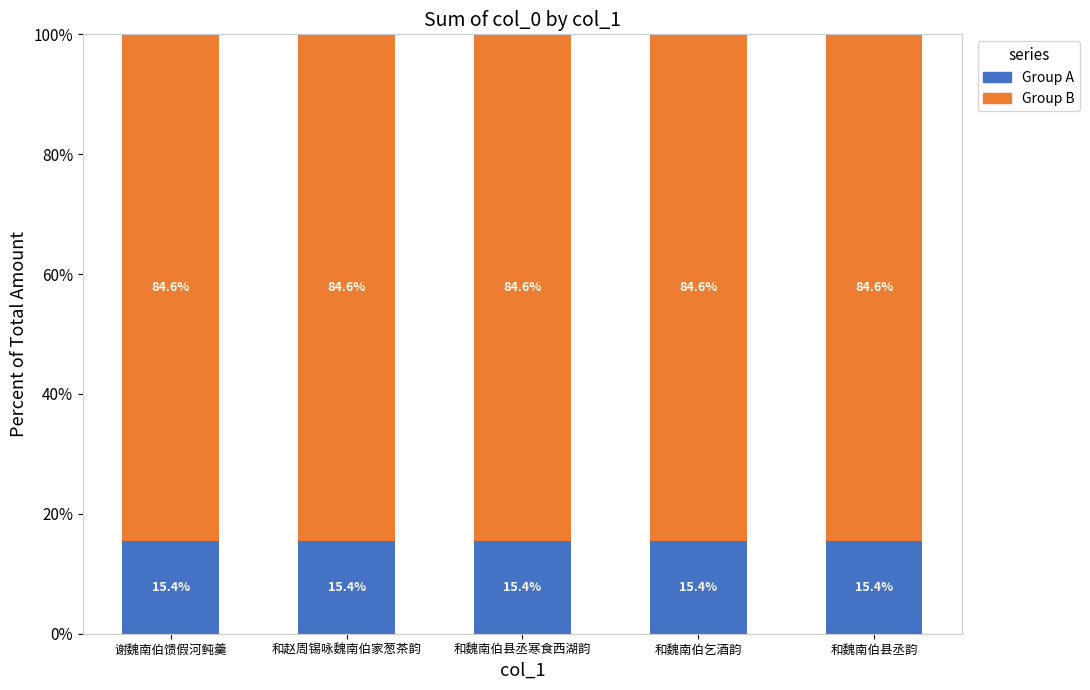

What is the total value across all series at 和魏南伯县丞寒食西湖韵?

100.0